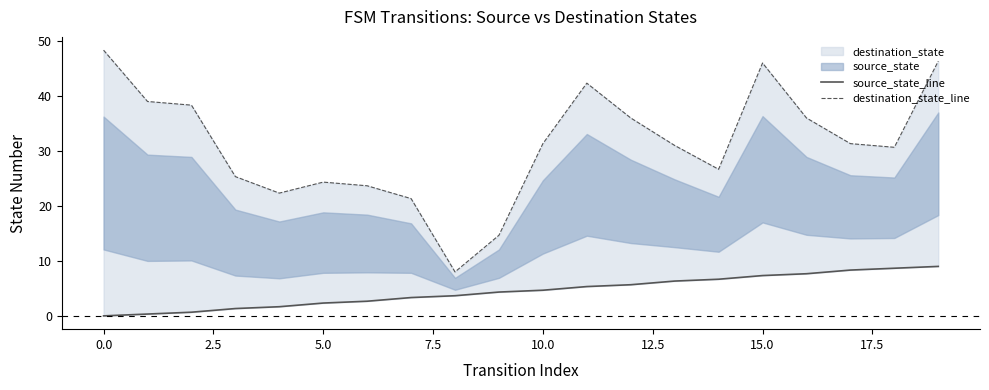

Reading left to right, list all the values displayed in this chart.

source_state_line: 0.0	0.3	0.7	1.3	1.7	2.3	2.7	3.3	3.7	4.3	4.7	5.3	5.7	6.3	6.7	7.3	7.7	8.3	8.7	9.0
destination_state_line: 48.3	39.0	38.3	25.3	22.3	24.3	23.7	21.3	8.0	14.7	31.3	42.3	36.0	31.0	26.7	46.0	36.0	31.3	30.7	46.3